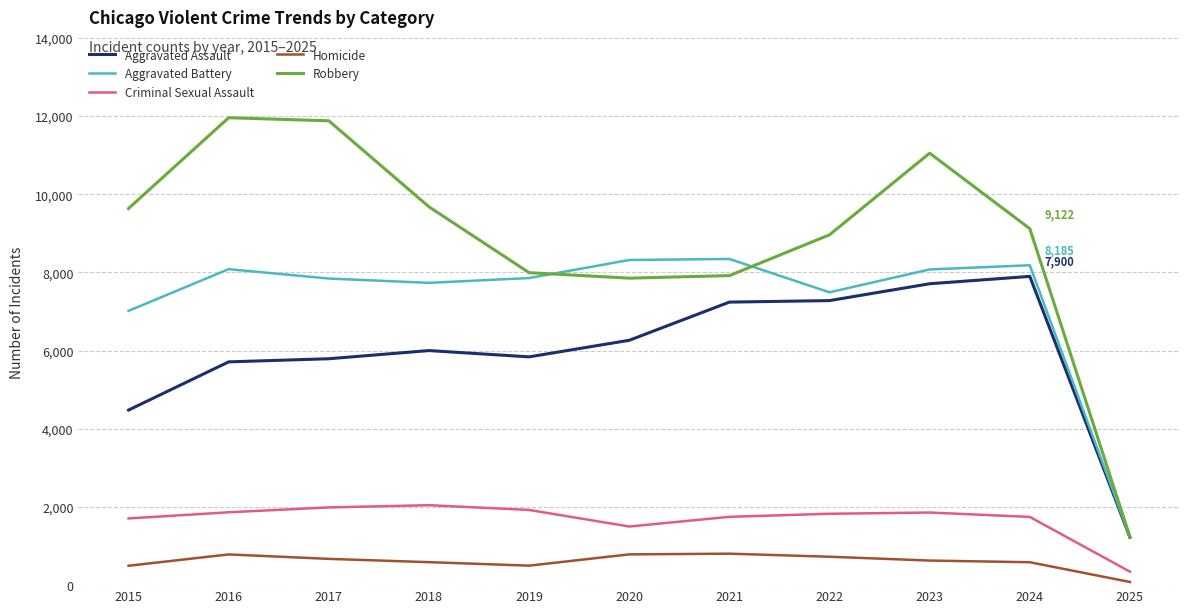

What is the average value of the Aggravated Assault series?

5950